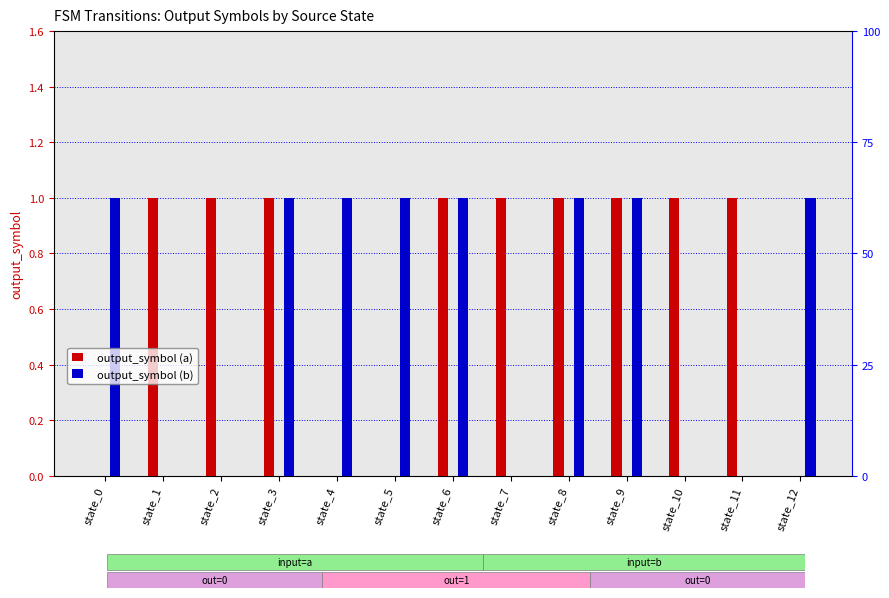

At which category is the sum across all series the highest?

state_3